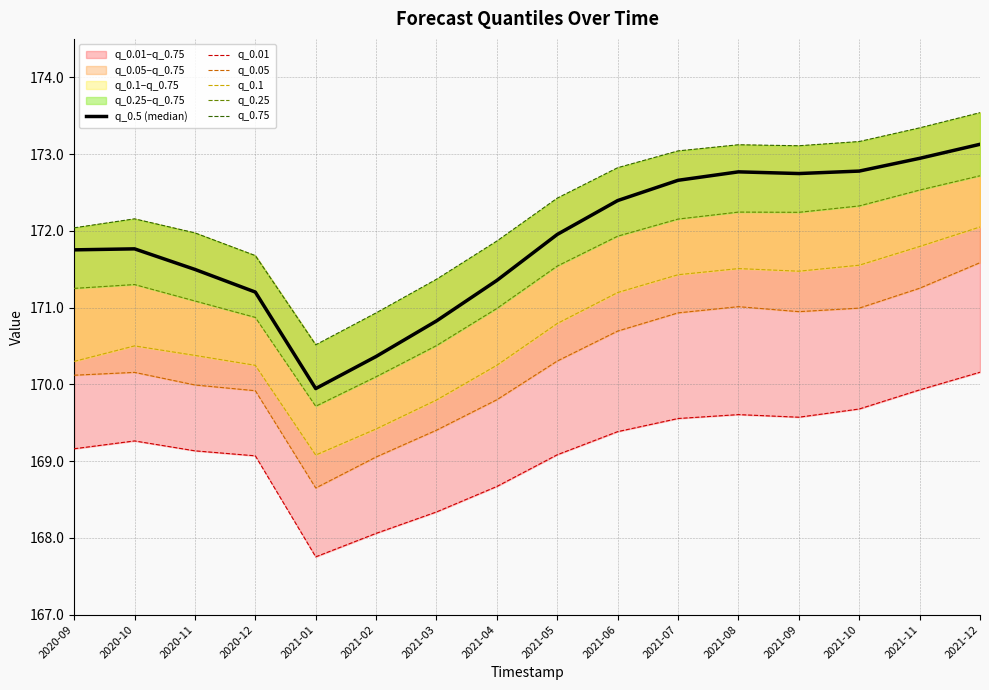

Which category has the highest value across all series?

2021-12